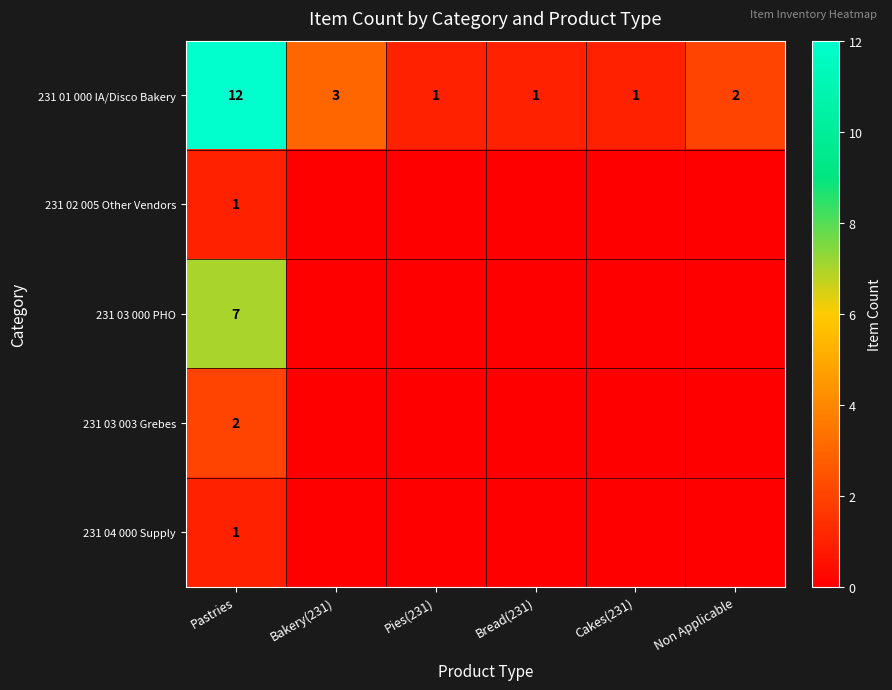

What is the sum of the 231 01 000 IA/Disco Bakery values at Bakery(231) and Cakes(231)?

4